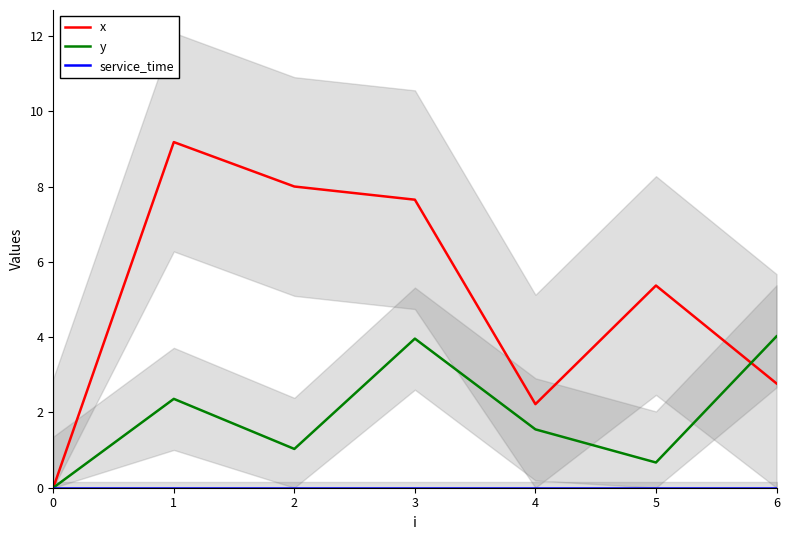

Where is the first local maximum for y?

1